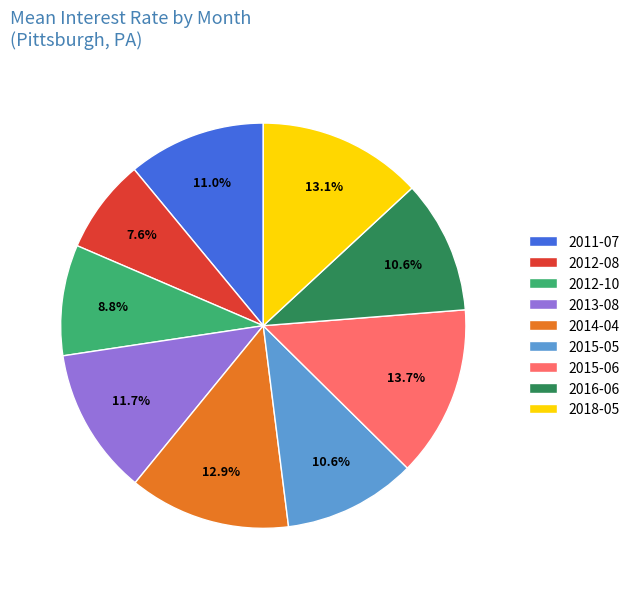

To the nearest percent, what portion does 2011-07 represent?

11%